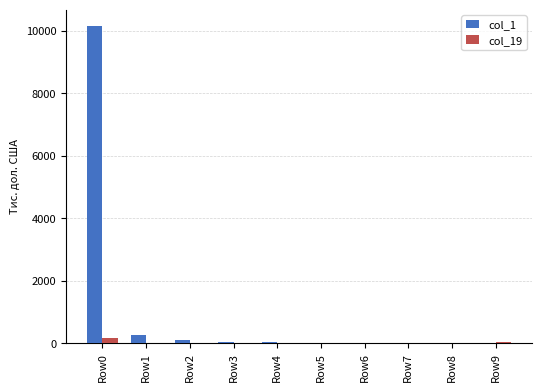

What is the sum of the col_19 values at Row0 and Row3?

169